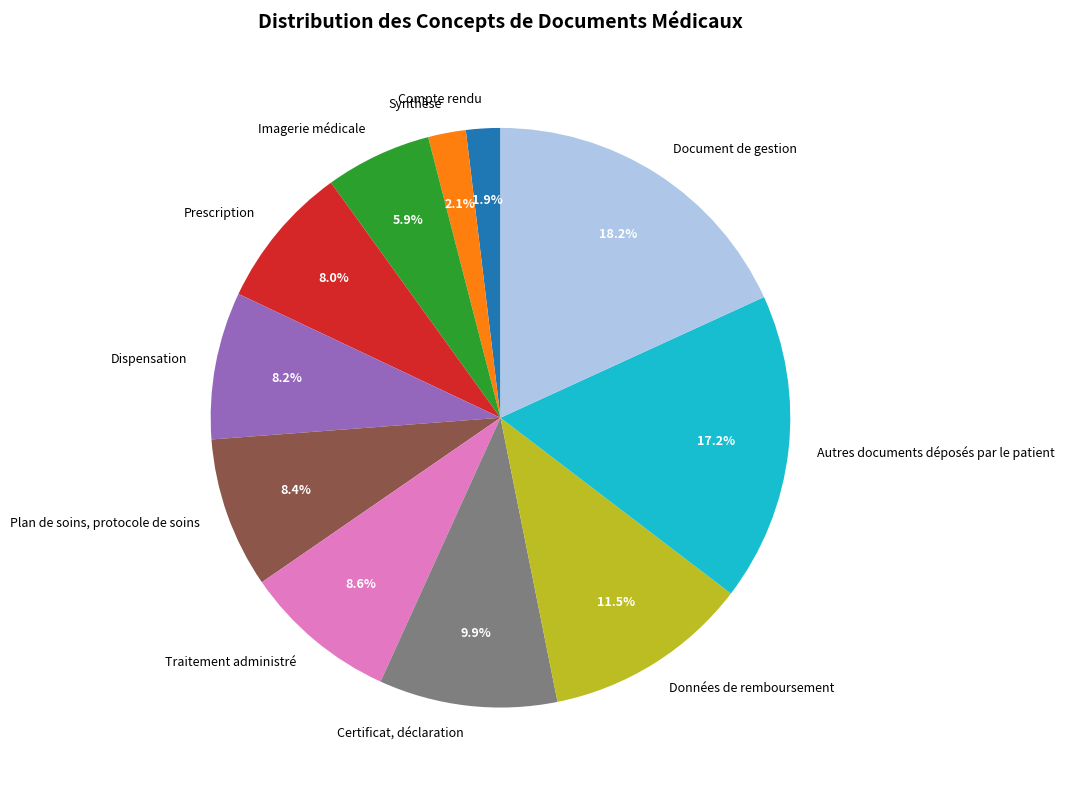

To the nearest percent, what percentage of the pie is Dispensation?

8%